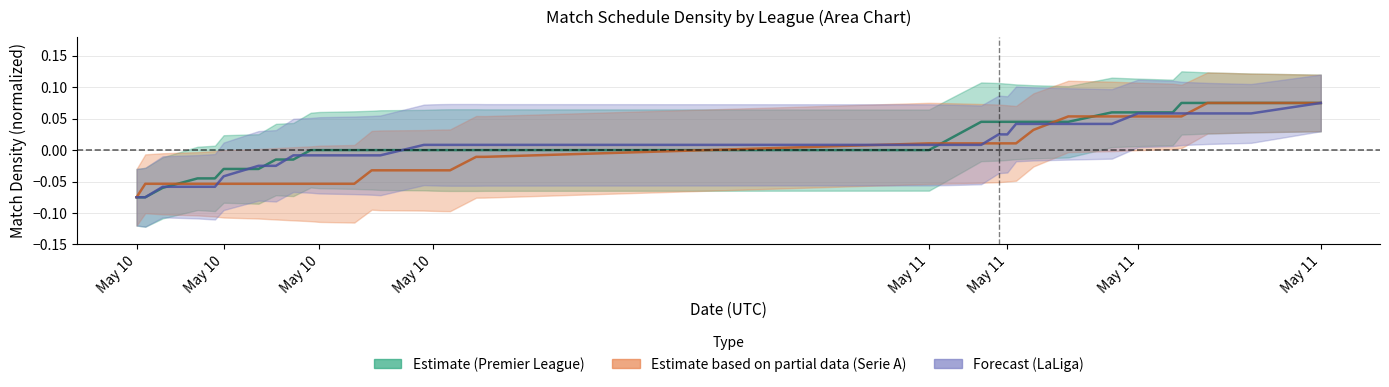

What is the sum of all Premier League values?

0.4